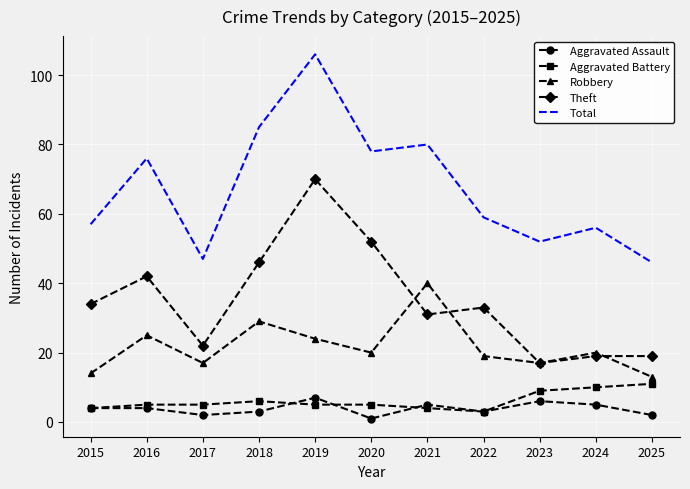

The value of Robbery at 2015 is 23. True or false?

False